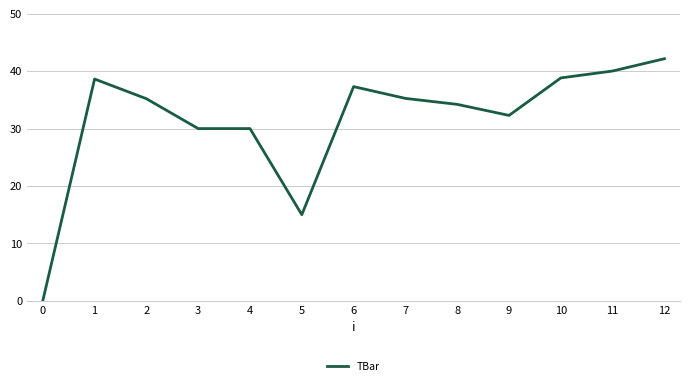

What is the change in value from 0 to 1?

+38.6